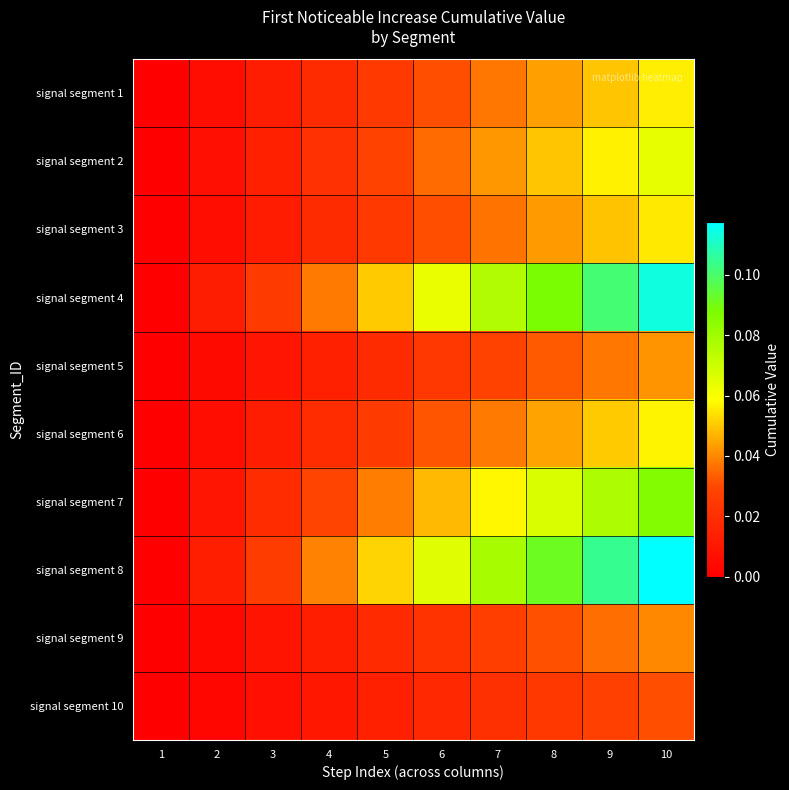

At how many categories does at least one series exceed 0?

9